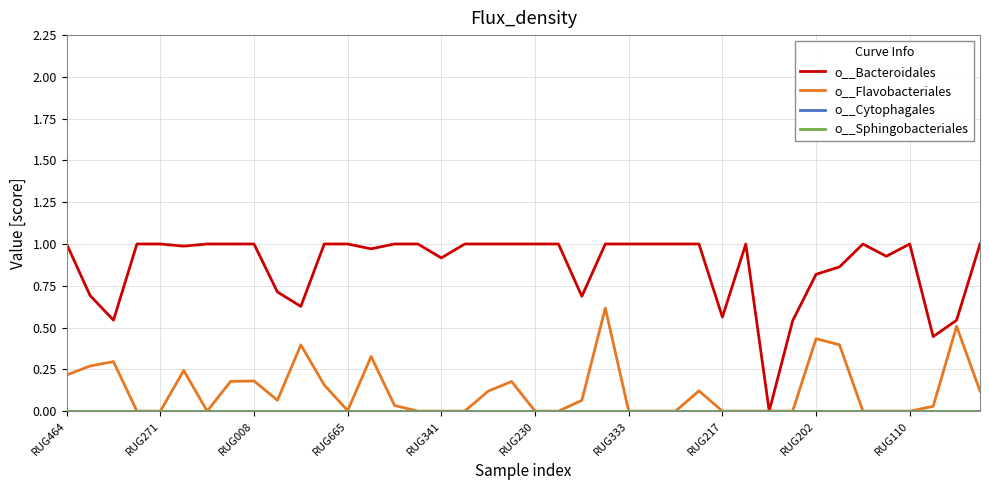

Does the chart display data point markers on the line(s)?

No